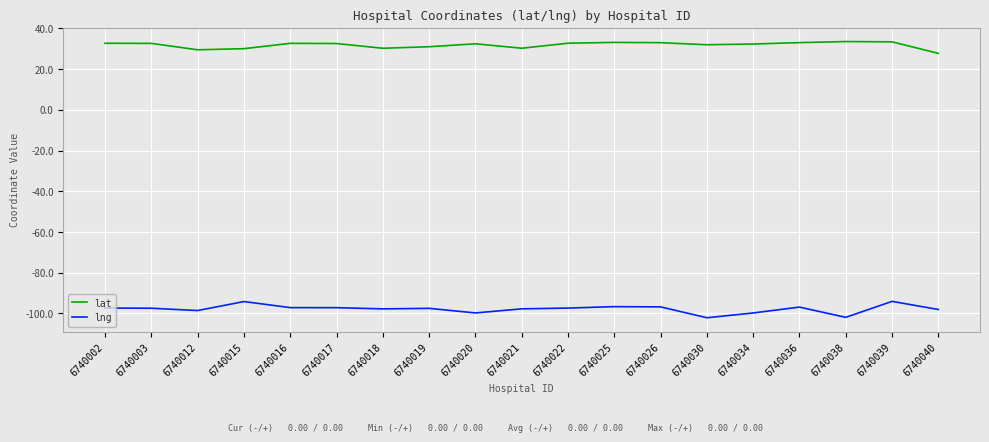

What are all the series names shown in the legend?

lat, lng